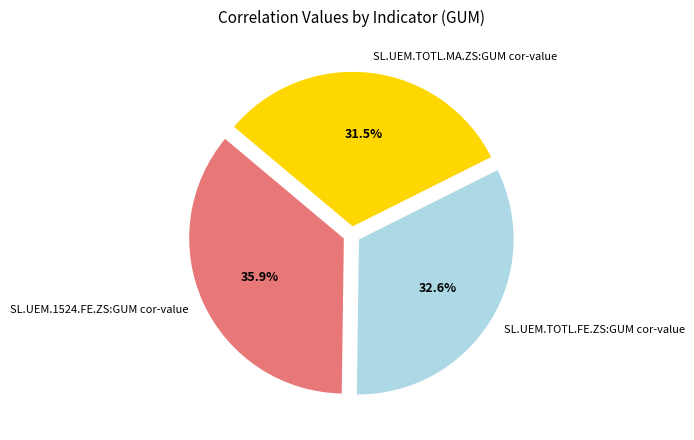

Is there a majority slice in this chart?

No